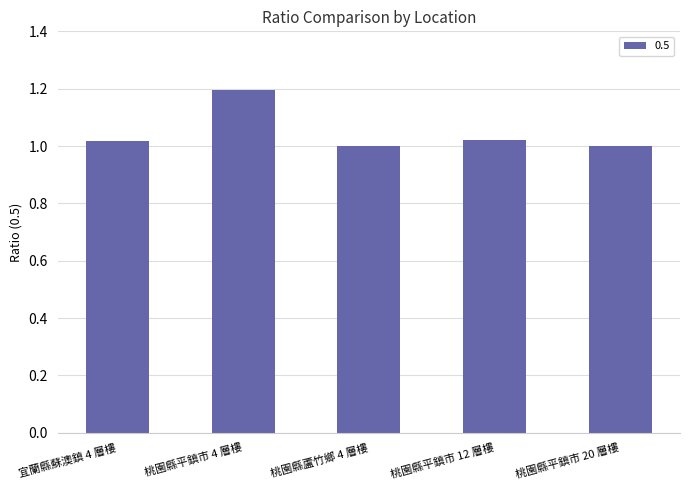

At which category does the chart reach its peak across all series?

桃園縣平鎮市 4 層樓